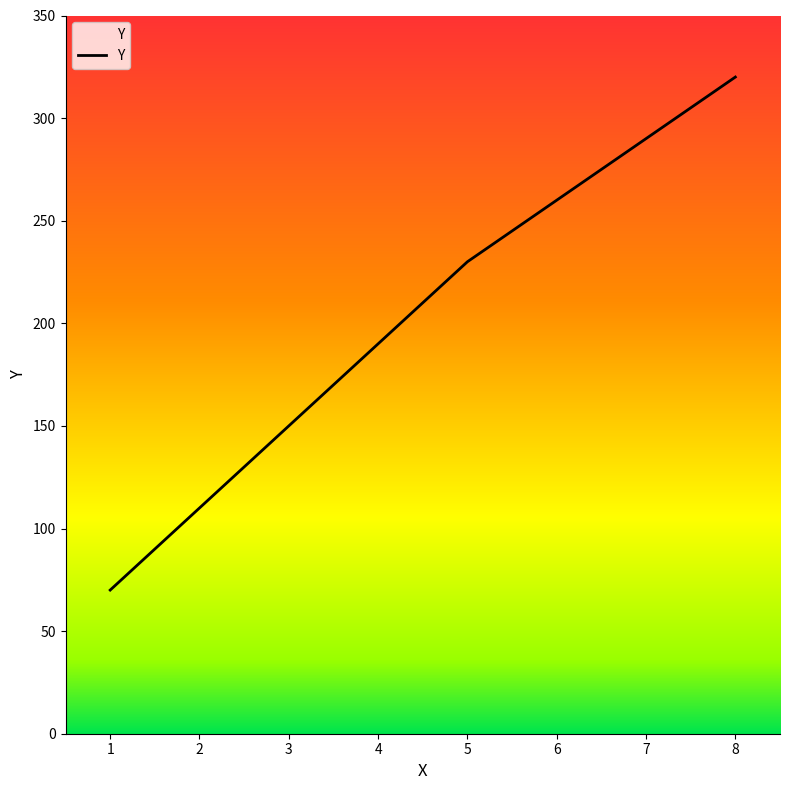

Which has a higher value, 3 or 1?

3